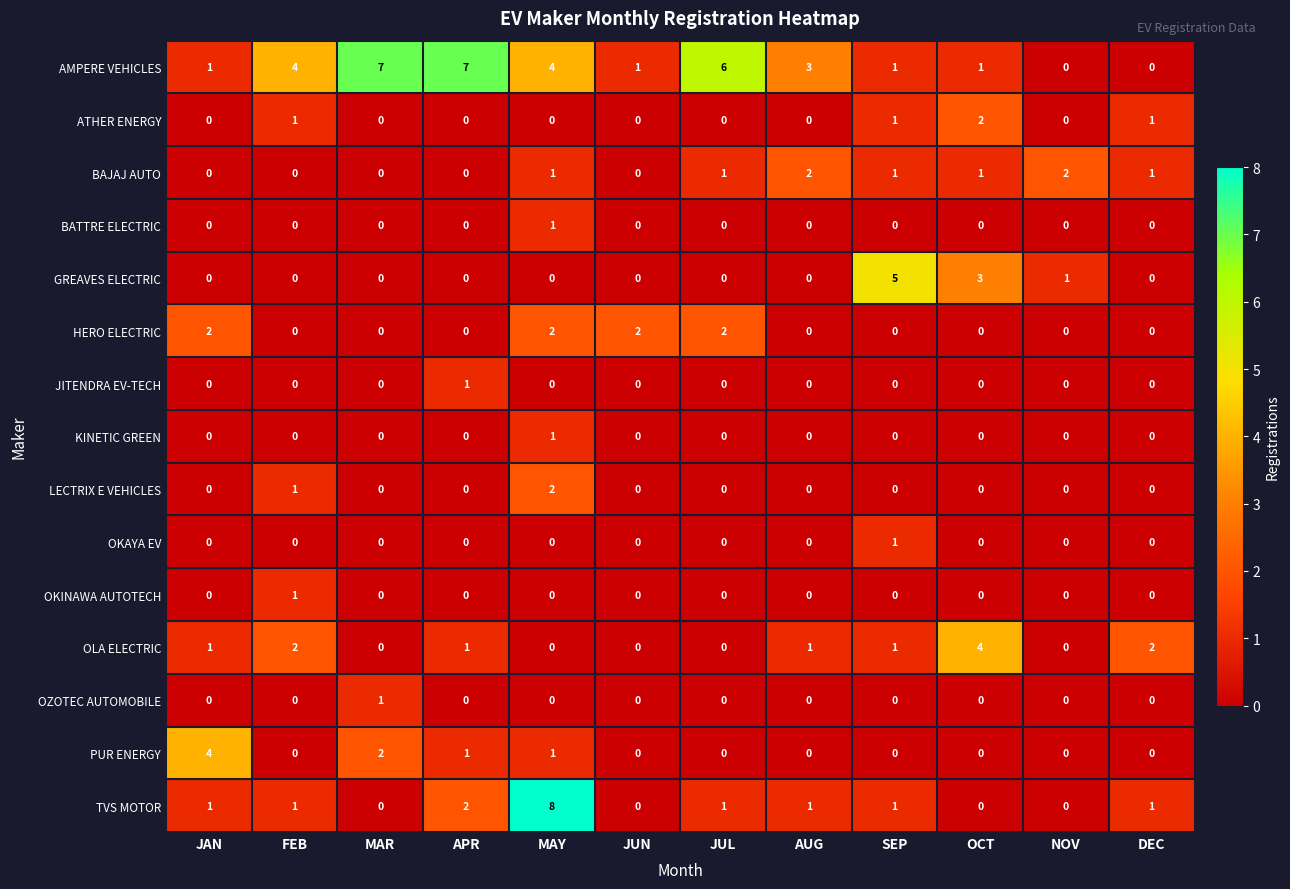

What is the spread (max minus min) of values at JAN?

4